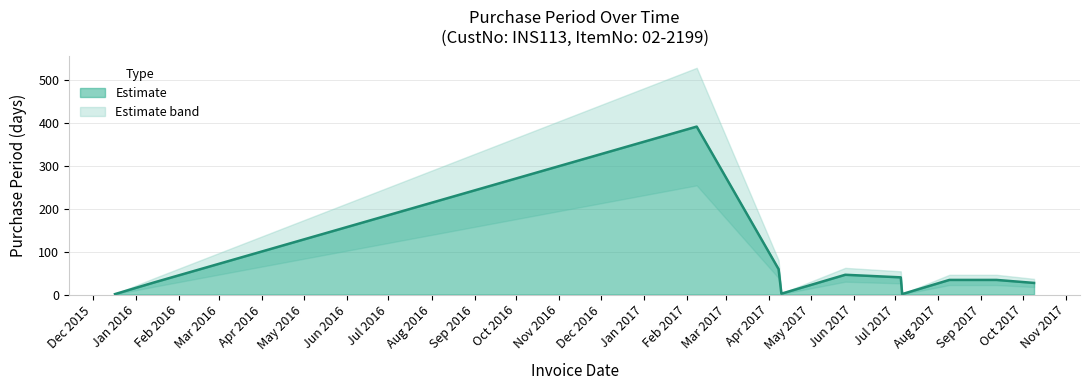

Where is the data nearest to the value 196?

2017-04-08